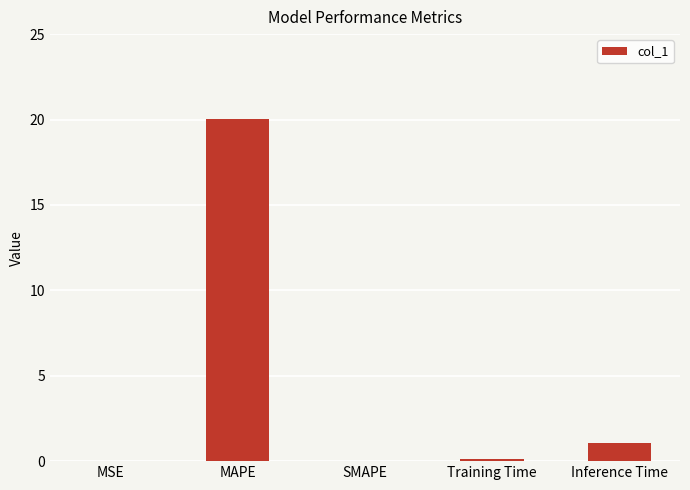

At which label is the value closest to 10?

Inference Time